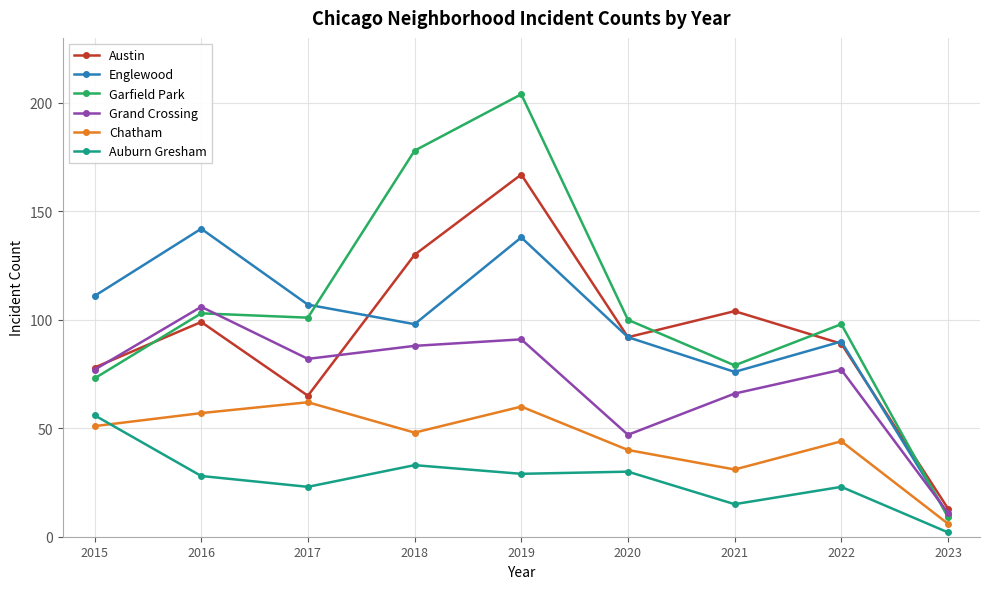

In Auburn Gresham, how many points are higher than both neighbors (excluding endpoints)?

3